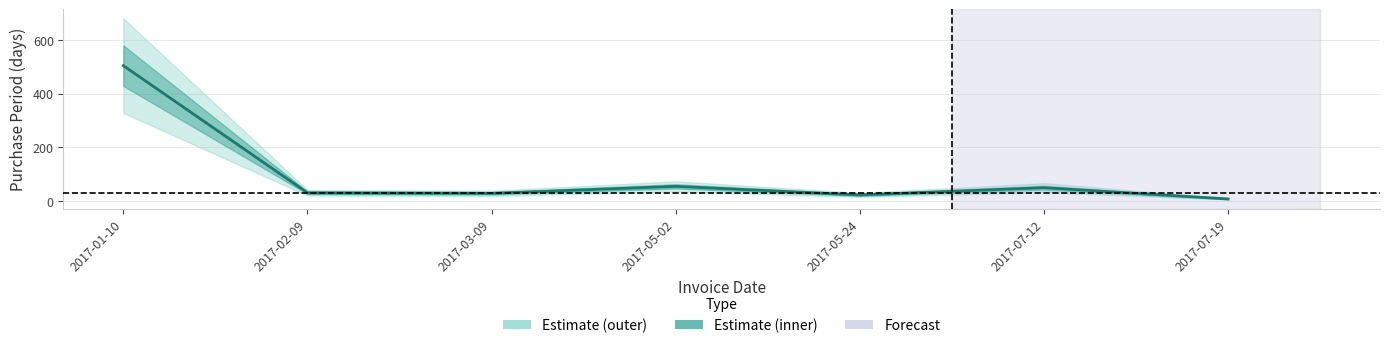

True or false: the data shows 22 at 2017-05-24.

True